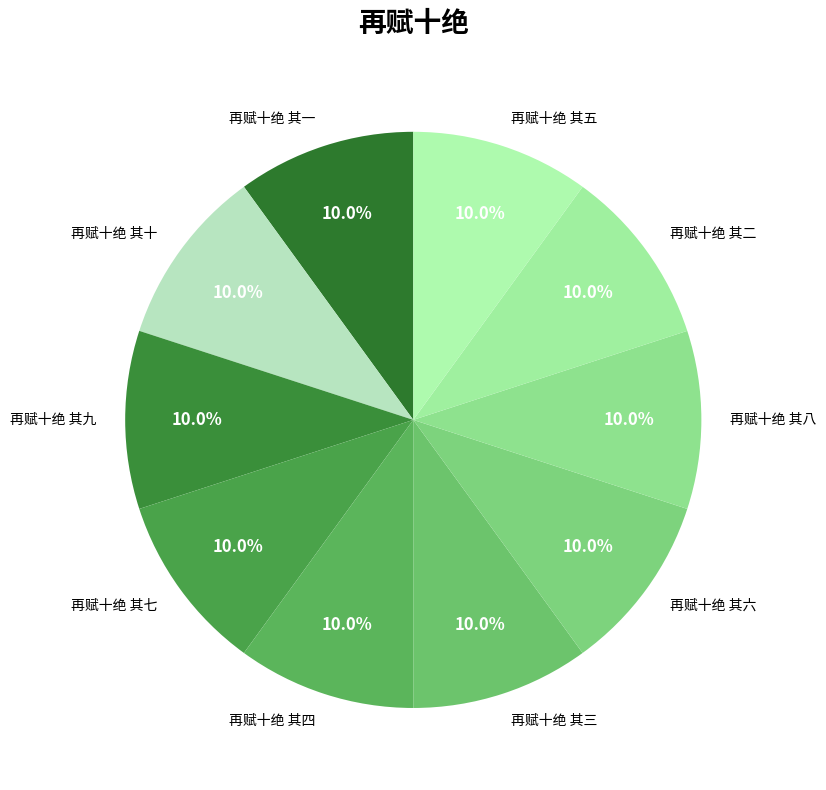

How many segments does this pie chart have?

10